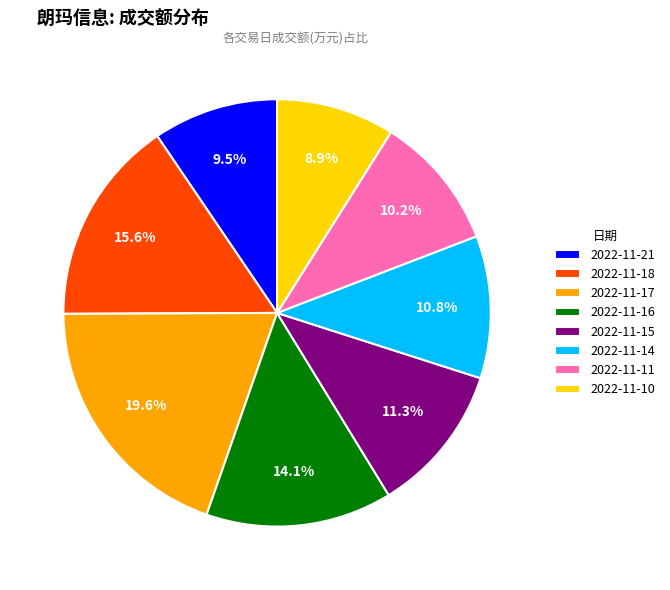

Does 2022-11-18 represent more than half of the total?

No